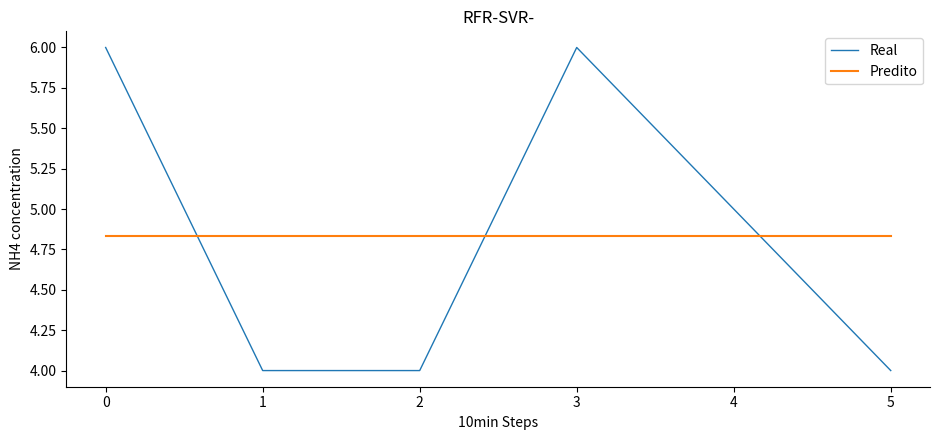

What is the total value across all series at 3?

10.8